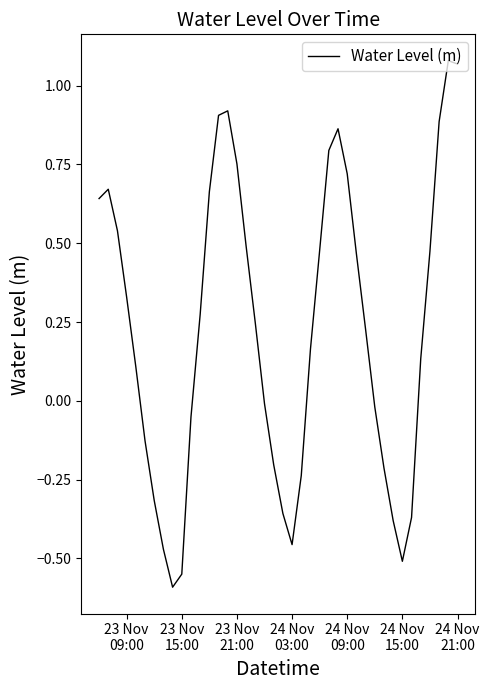

What is the minimum value shown in the chart?

-0.6